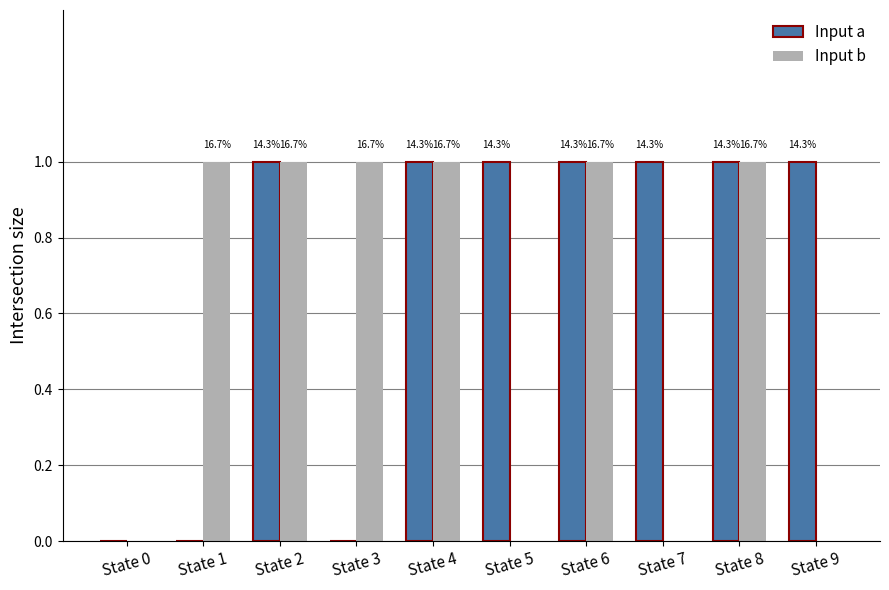

What is the highest value of the Input a series?

1